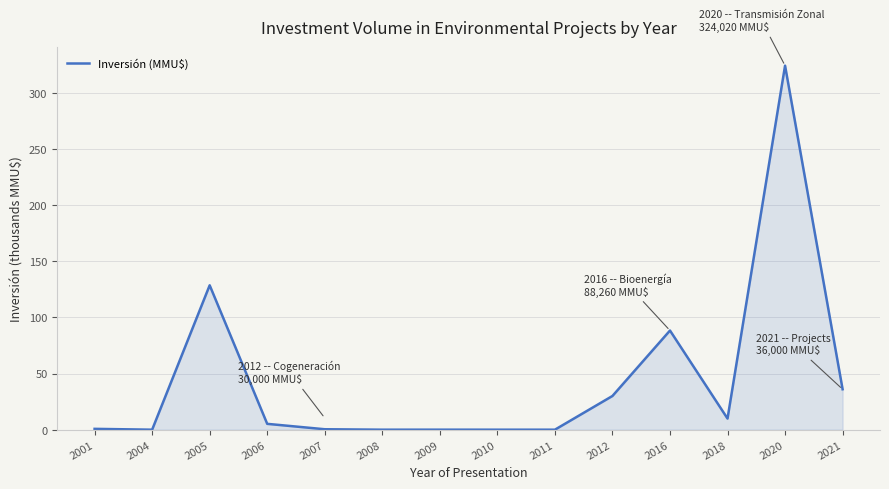

The value at 2004 is 0.0. True or false?

True